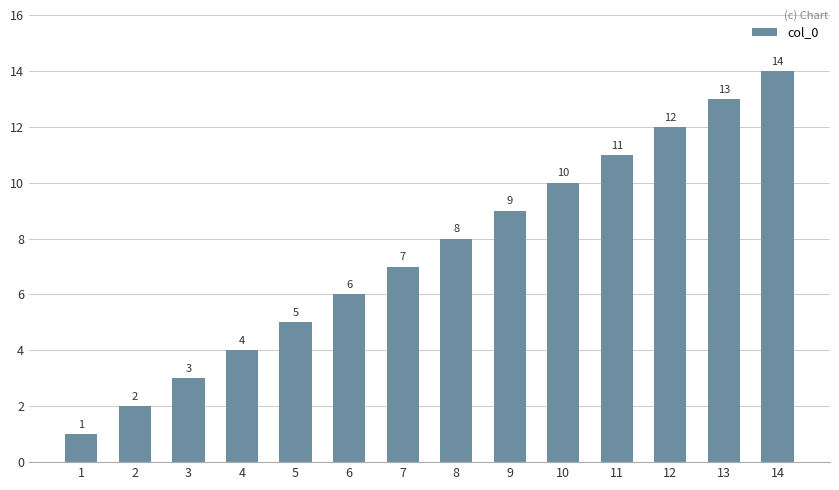

What is the difference between the maximum and minimum values?

13